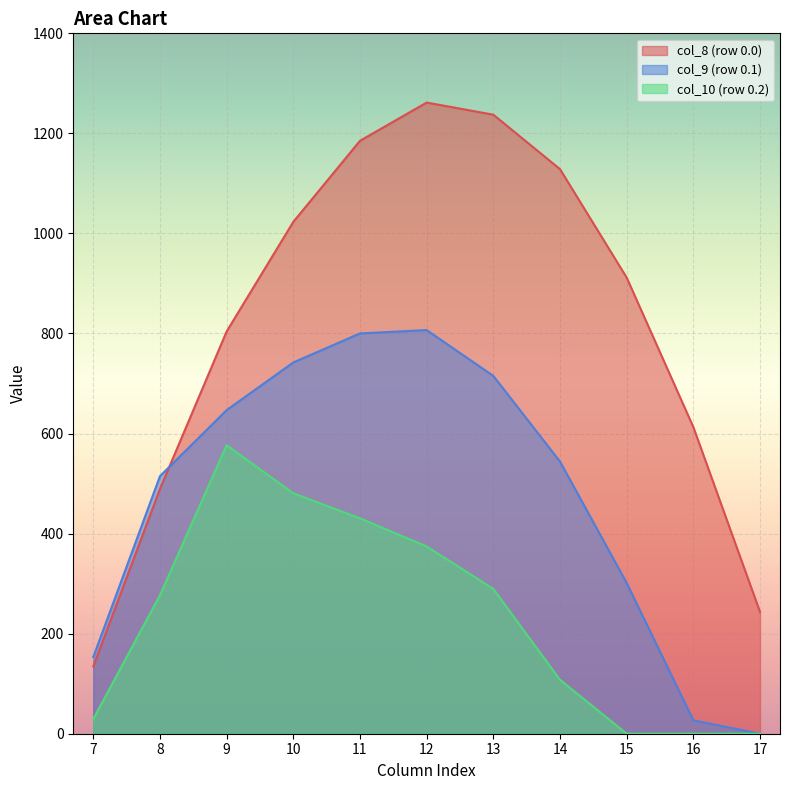

What is the total value across all series at 12?

2442.9